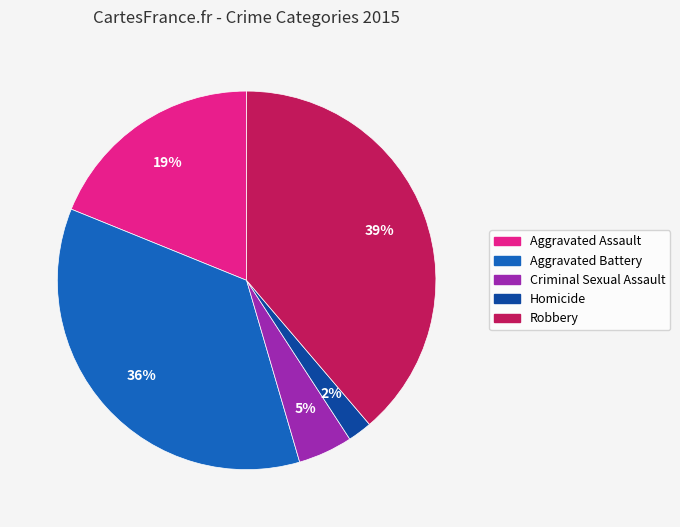

Is there a majority slice in this chart?

No